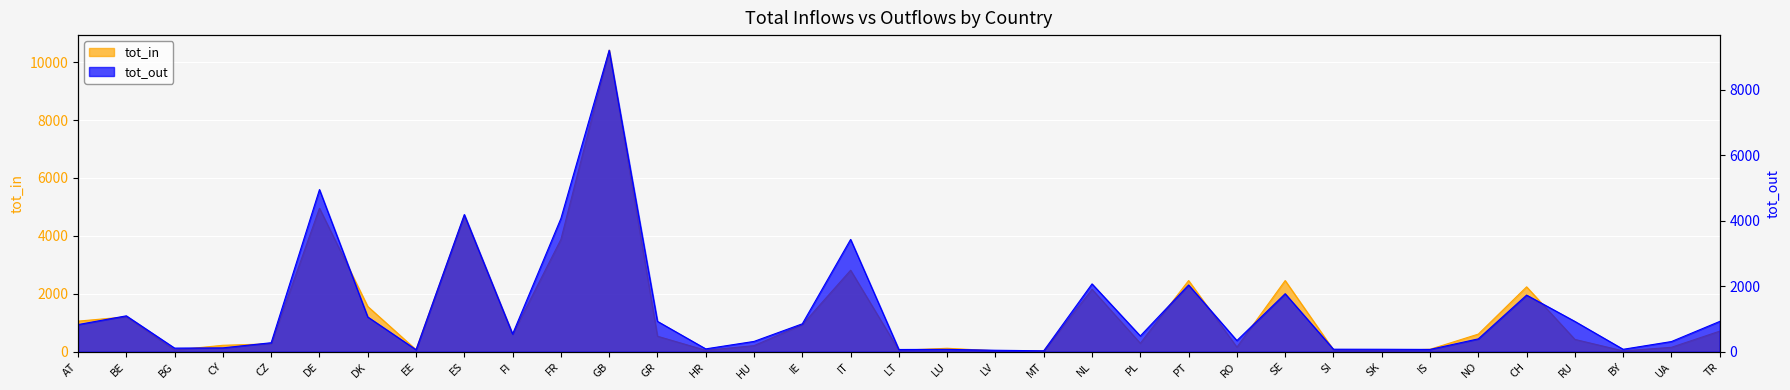

Reading left to right, list all the values displayed in this chart.

tot_in: AT=1056	BE=1205	BG=57	CY=222	CZ=273	DE=4953	DK=1562	EE=69	ES=4695	FI=598	FR=3876	GB=10412	GR=535	HR=48	HU=210	IE=934	IT=2814	LT=48	LU=119	LV=31	MT=26	NL=2154	PL=292	PT=2457	RO=158	SE=2457	SI=64	SK=37	IS=84	NO=608	CH=2240	RU=425	BY=28	UA=153	TR=710
tot_out: AT=829	BE=1097	BG=110	CY=118	CZ=275	DE=4955	DK=1062	EE=61	ES=4193	FI=542	FR=4072	GB=9215	GR=928	HR=87	HU=315	IE=853	IT=3432	LT=68	LU=72	LV=45	MT=28	NL=2073	PL=482	PT=2040	RO=341	SE=1773	SI=77	SK=75	IS=70	NO=393	CH=1730	RU=926	BY=74	UA=311	TR=926